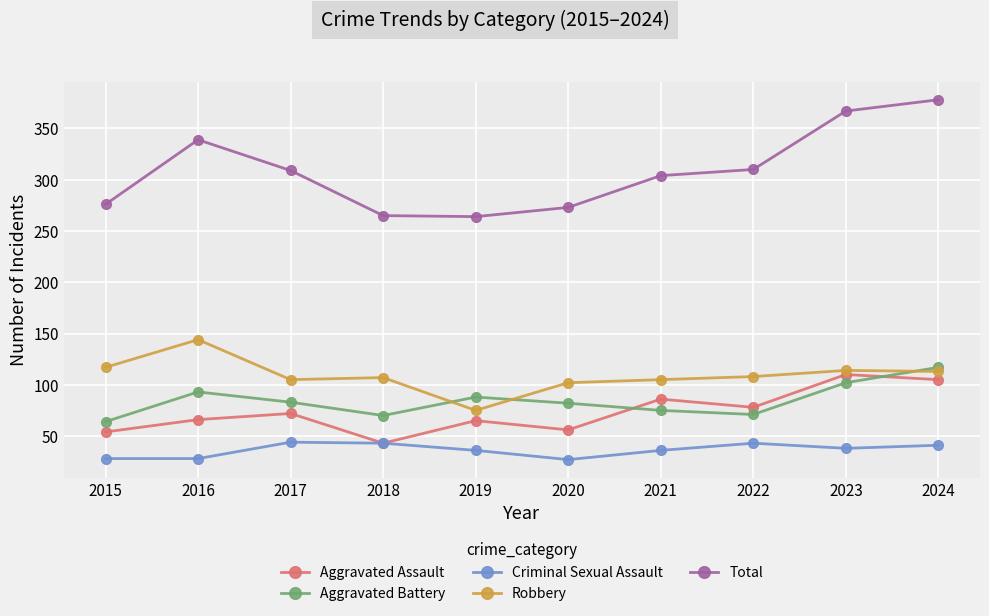

True or false: Criminal Sexual Assault has more than 2 points higher than both neighbors.

False